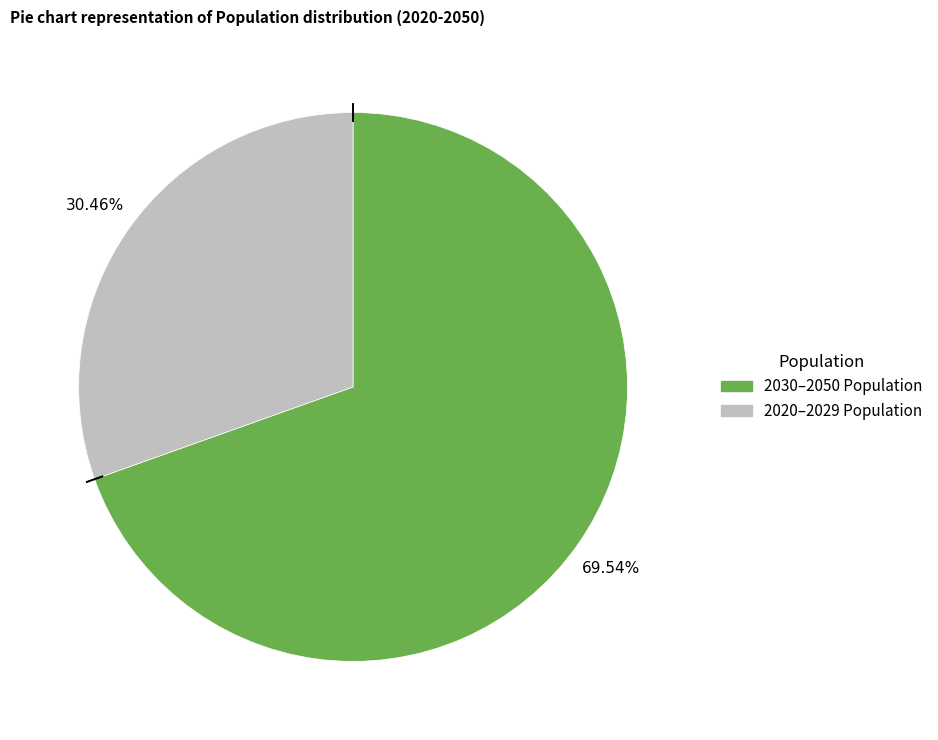

Is there a majority slice in this chart?

Yes